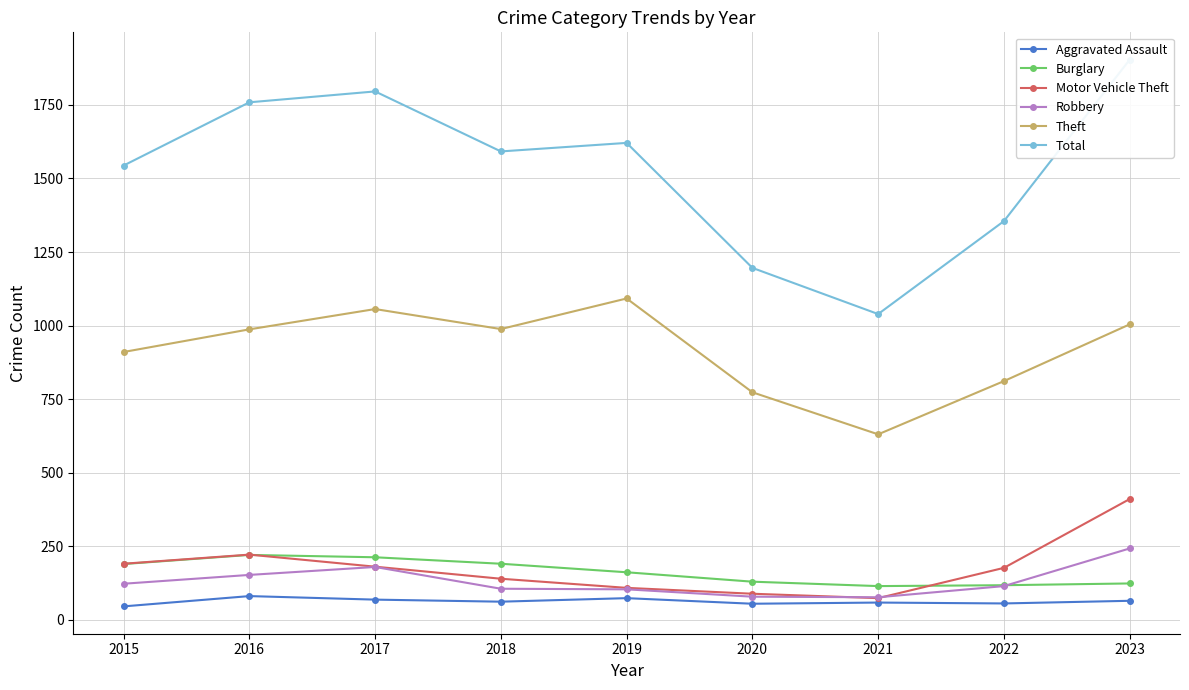

Rank the series at 2021 from lowest to highest value.

Aggravated Assault, Motor Vehicle Theft, Robbery, Burglary, Theft, Total